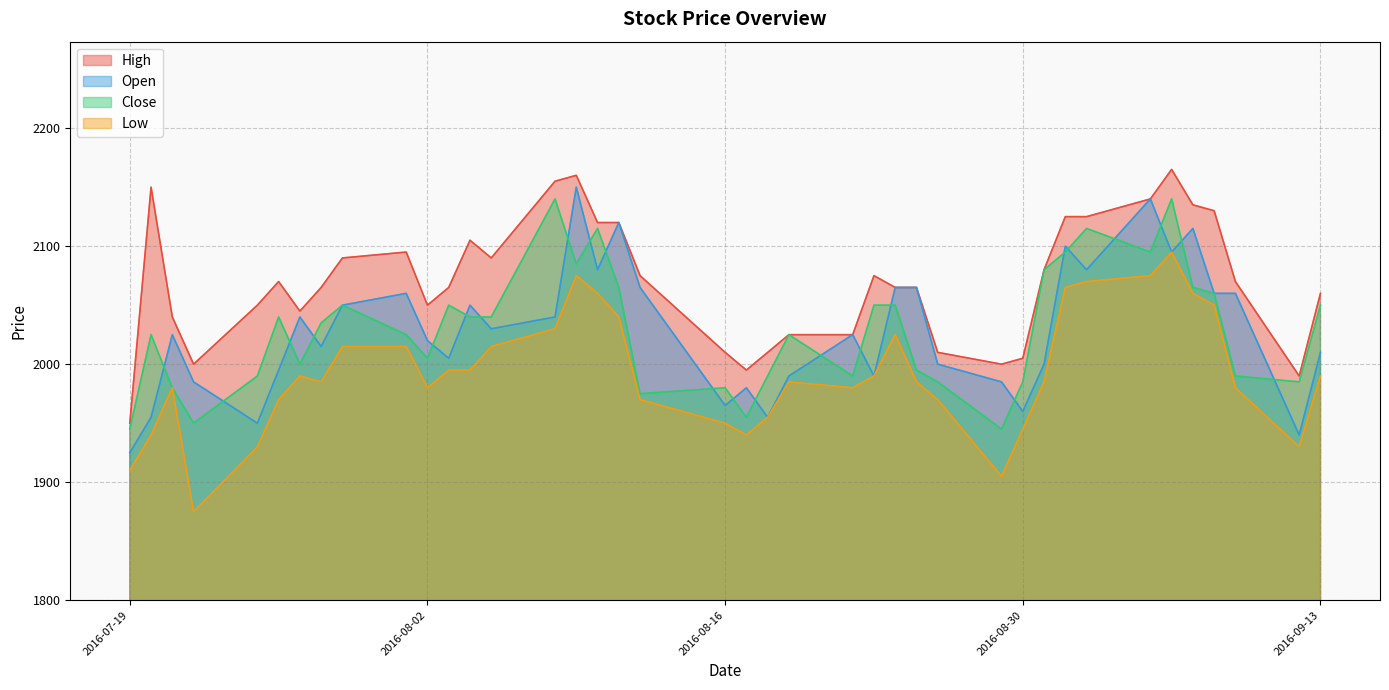

What is the average value of the Low series?

1992